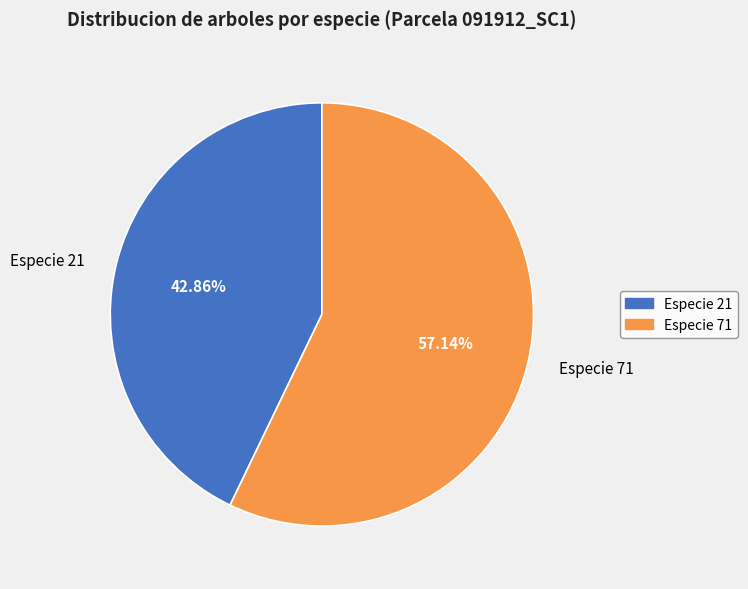

Combined, do Especie 71 and Especie 21 account for over 50%?

Yes